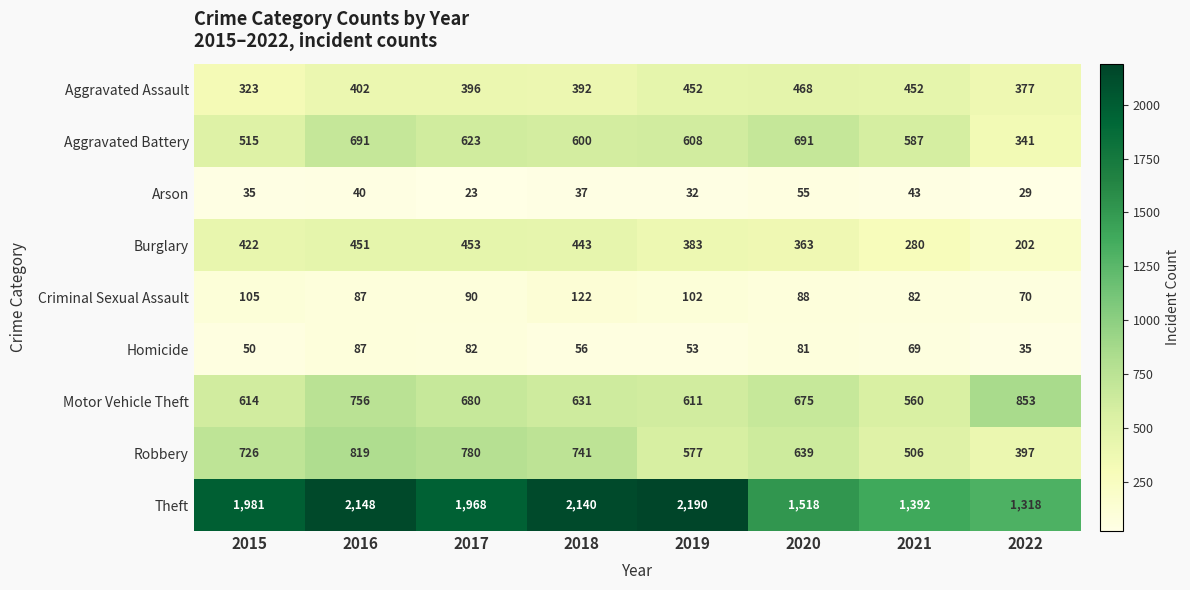

True or false: Motor Vehicle Theft has a value of 1156 at 2020.

False